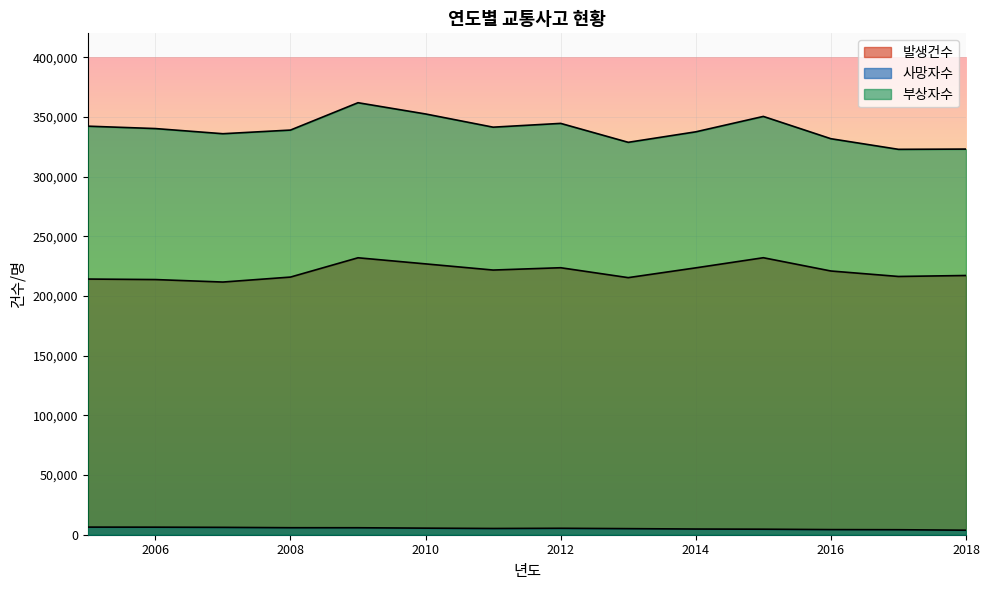

Where is the first local minimum for 부상자수?

2007